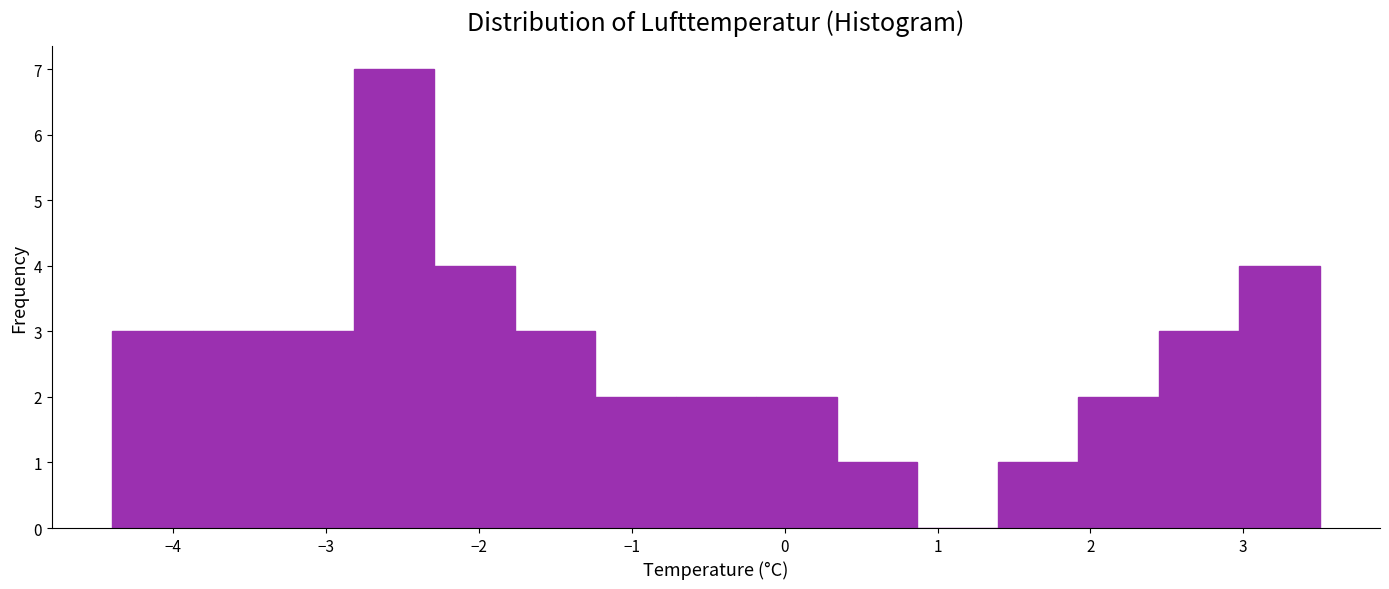

Reading left to right, transcribe this chart: for each bar, give the range it covers on the x-axis and its height. Neither the bar edges nor the heights are printed on the chart, so give them approximately, as read against the axes.

-4.4 to -3.9: 3
-3.9 to -3.3: 3
-3.3 to -2.8: 3
-2.8 to -2.3: 7
-2.3 to -1.8: 4
-1.8 to -1.2: 3
-1.2 to -0.7: 2
-0.7 to -0.2: 2
-0.2 to 0.3: 2
0.3 to 0.9: 1
0.9 to 1.4: 0
1.4 to 1.9: 1
1.9 to 2.4: 2
2.4 to 3.0: 3
3.0 to 3.5: 4